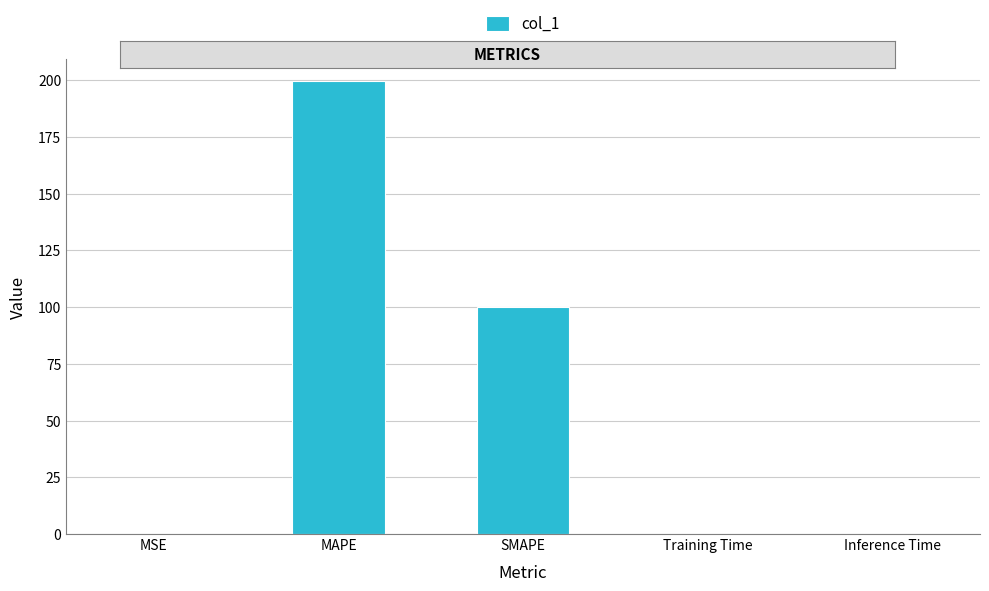

Between SMAPE and MSE, which is larger?

SMAPE